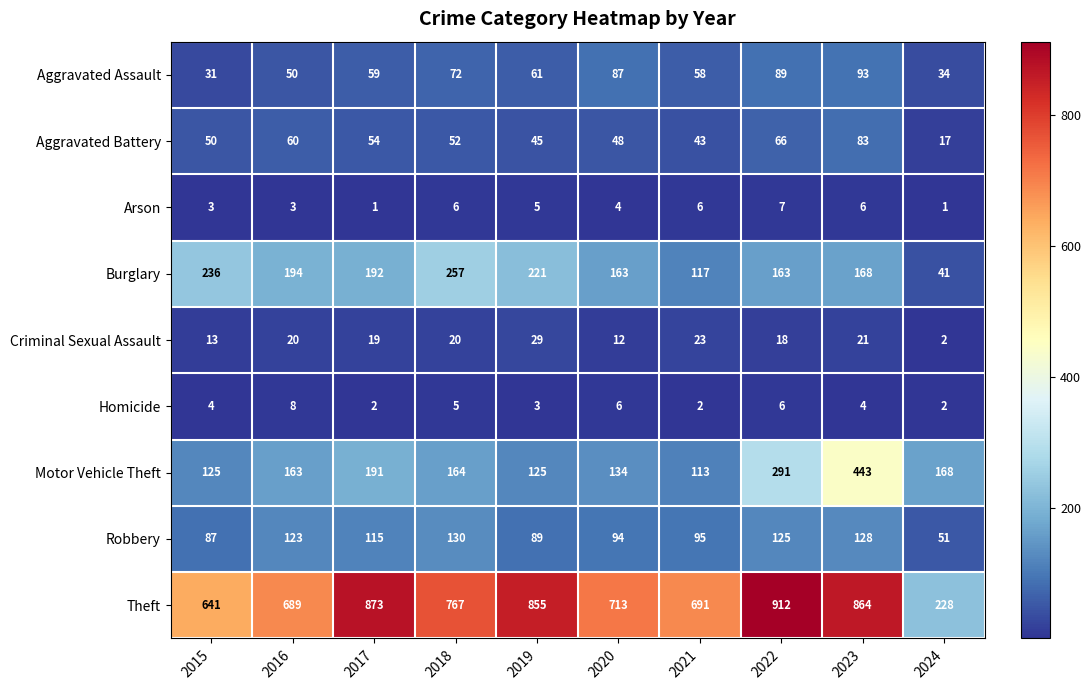

List the series in order of their peak value, highest first.

Theft, Motor Vehicle Theft, Burglary, Robbery, Aggravated Assault, Aggravated Battery, Criminal Sexual Assault, Homicide, Arson